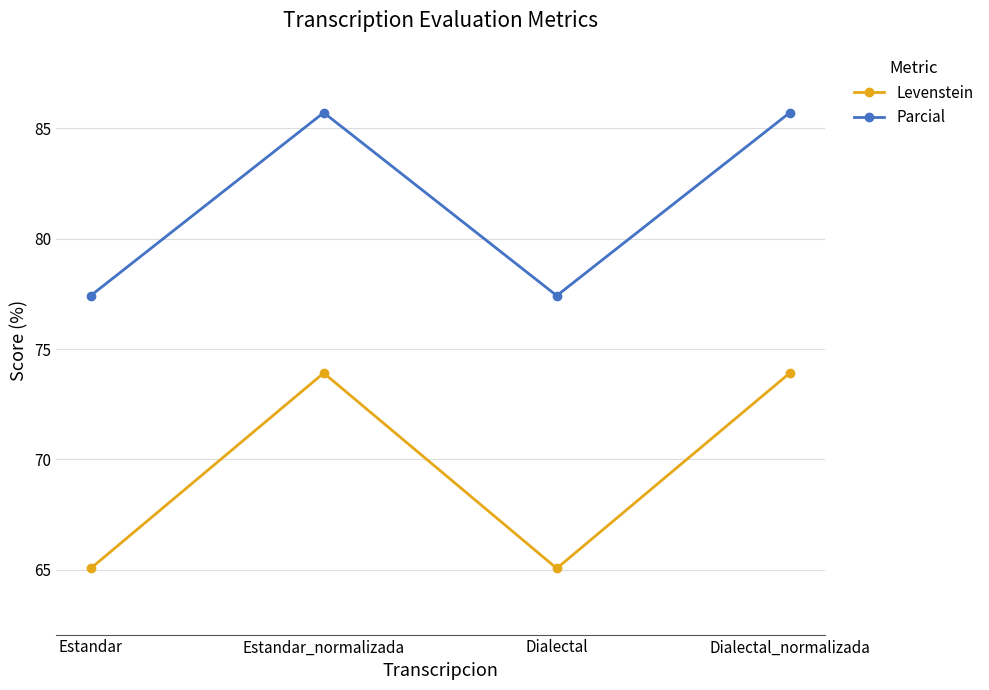

True or false: Parcial and Levenstein cross at least once.

False